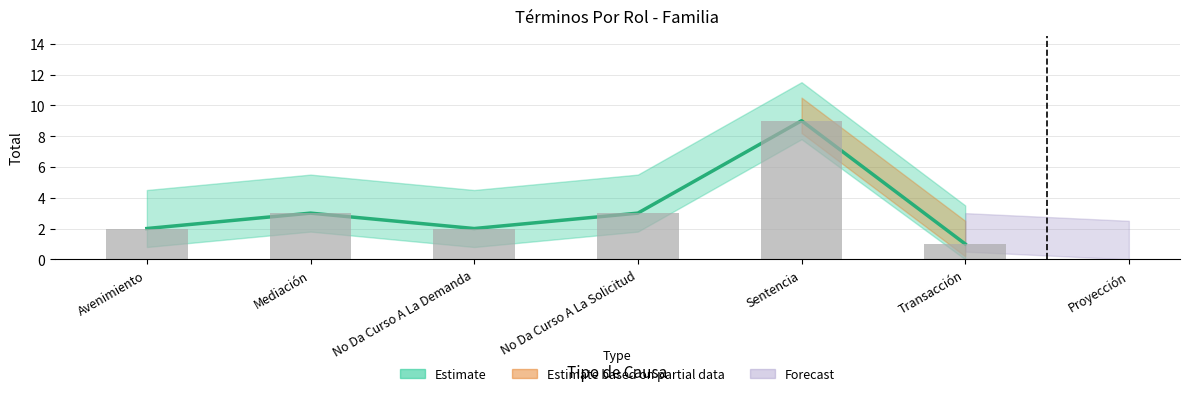

Read the value at Avenimiento.

2